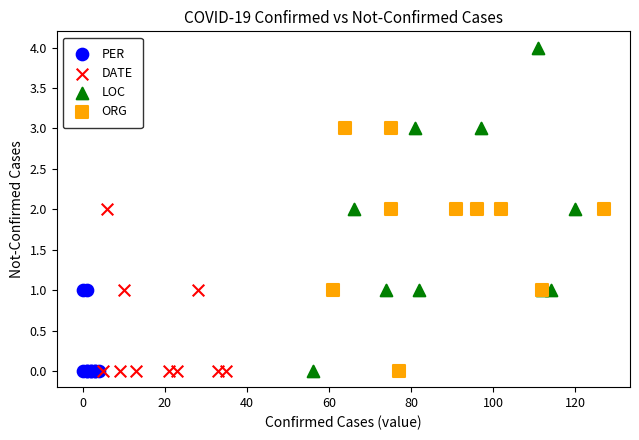

Which series has the widest spread of Y values?

LOC